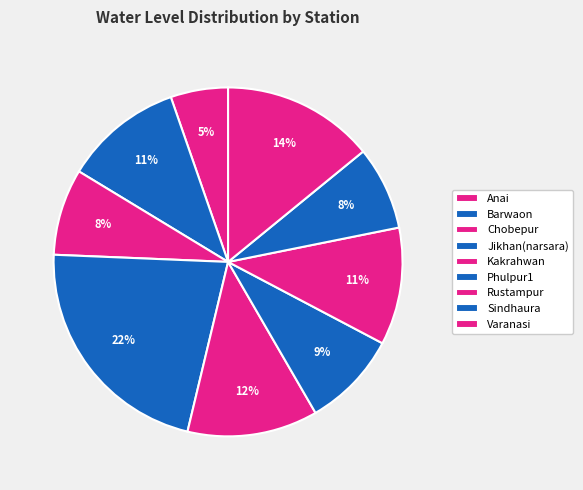

How many slices are in this pie chart?

9